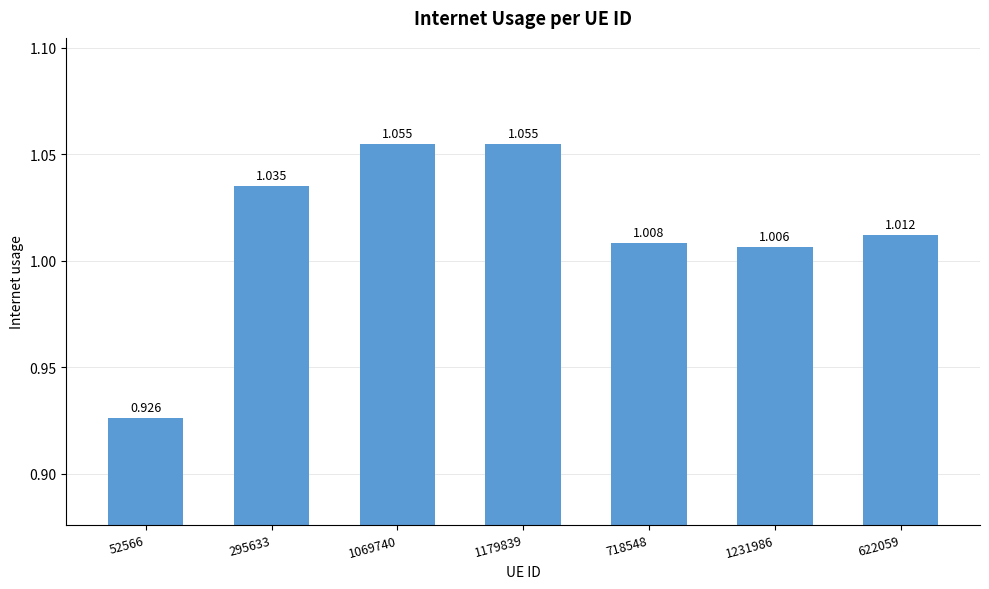

What is the label of the 6th bar from the left?

1231986